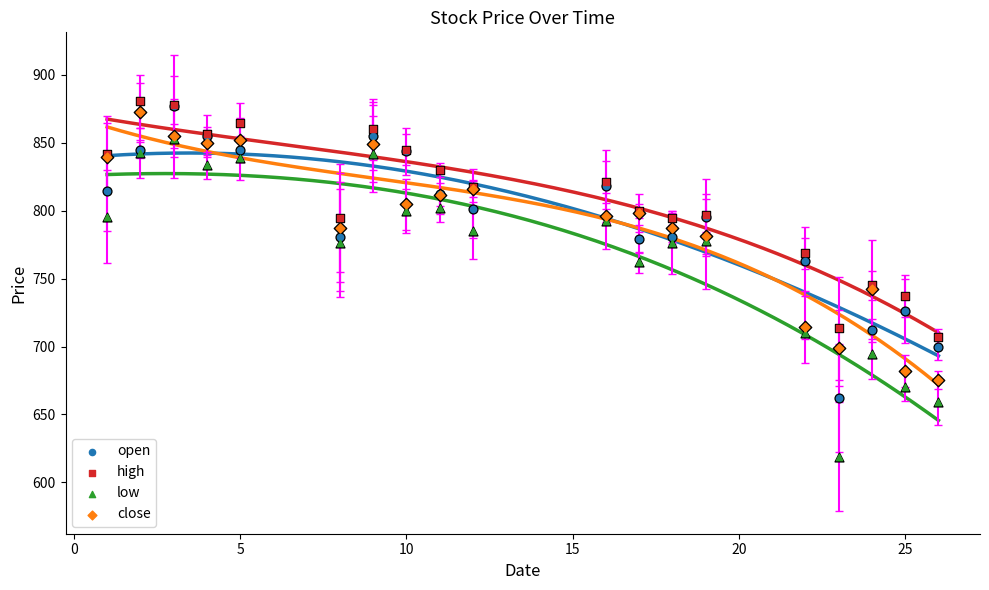

At how many categories does at least one series exceed 699?

19